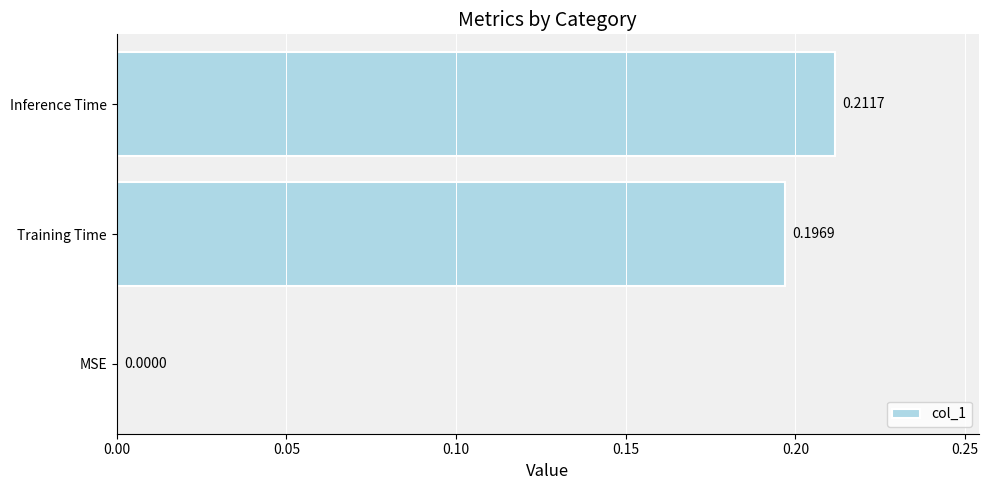

How many values are above zero?

2